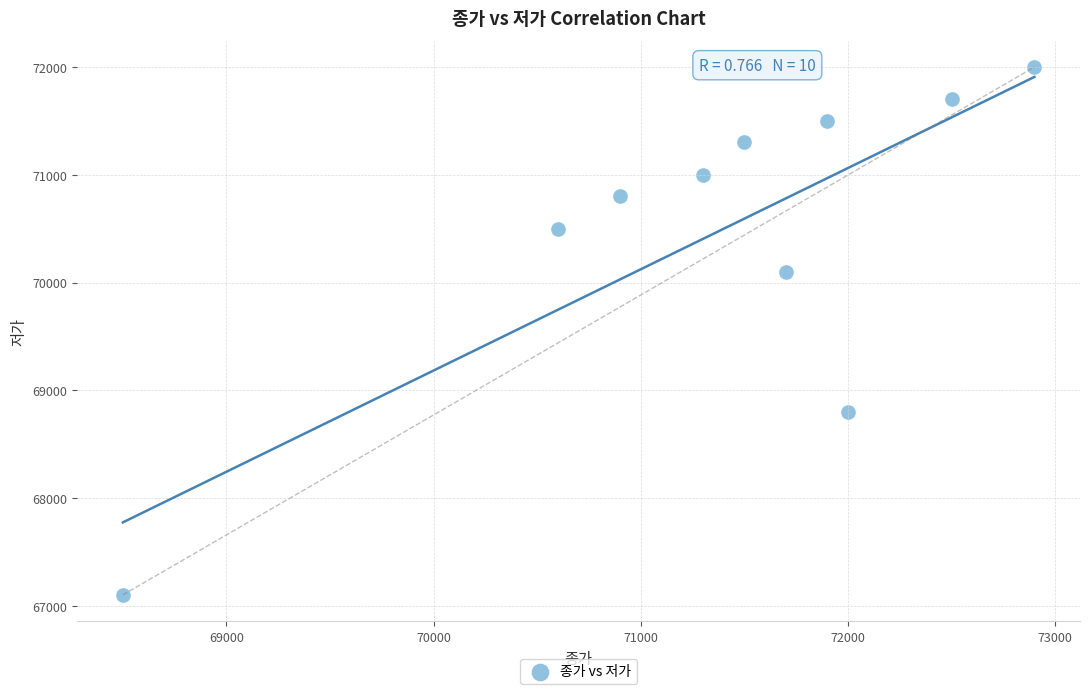

What is the range of Y values (max minus min)?

4900